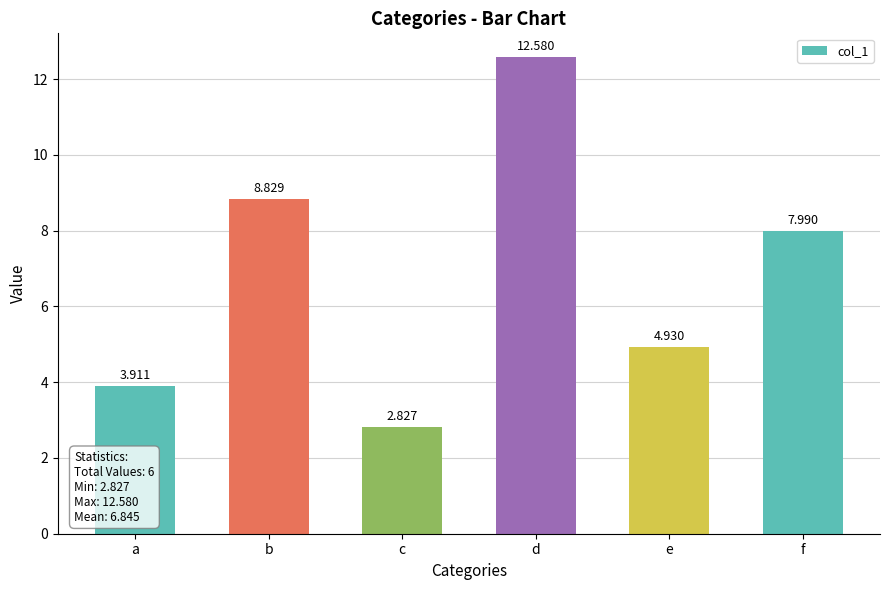

Where is the data nearest to the value 7?

f